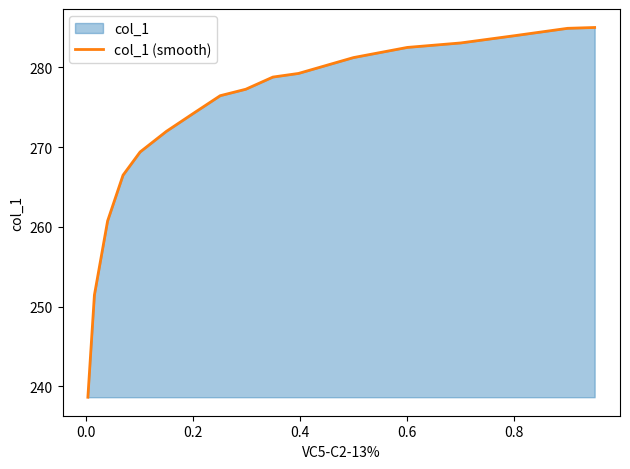

Count the number of values greater than 277.

9